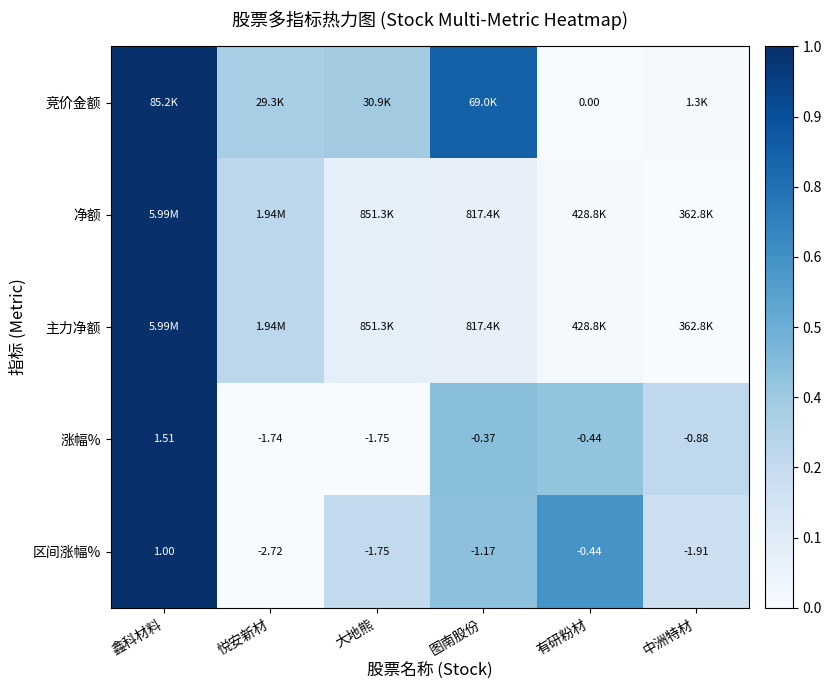

List the labels in order of 涨幅% value, smallest first.

大地熊, 悦安新材, 中洲特材, 有研粉材, 图南股份, 鑫科材料